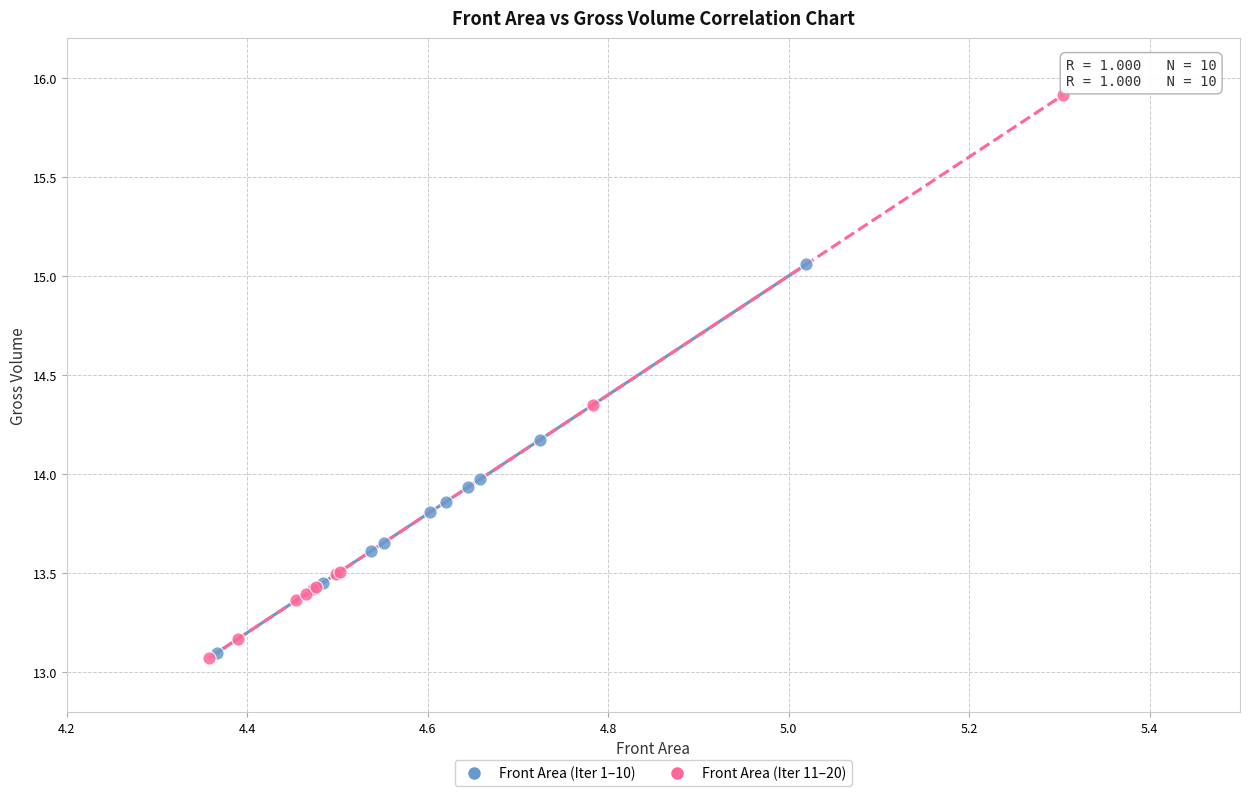

Which series reaches the maximum Y coordinate?

Front Area (Iter 11–20)